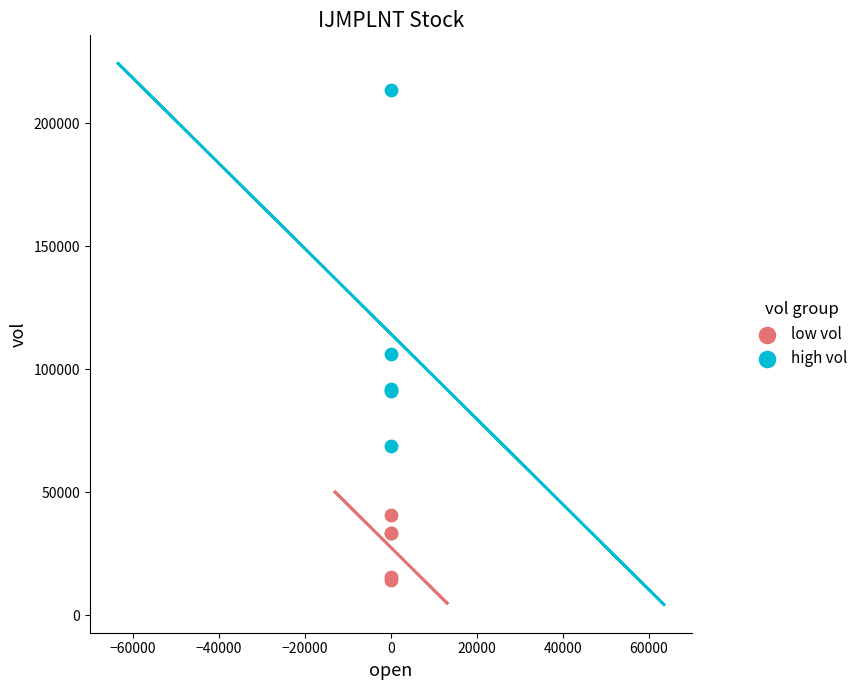

Which series reaches the maximum Y coordinate?

high vol